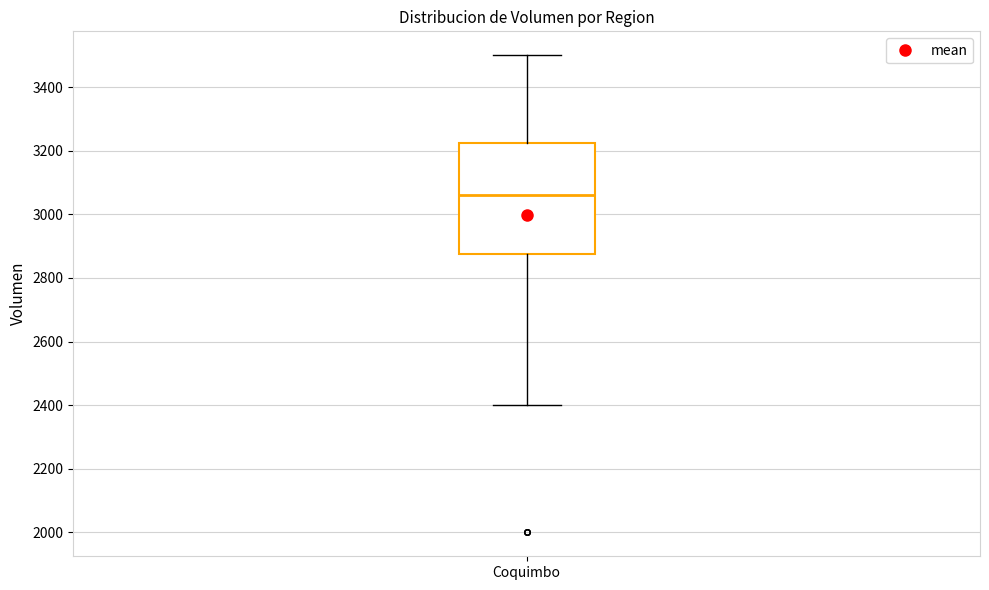

Where is the upper edge of the box for Coquimbo on the y-axis? The values are not printed on the chart, so give them approximately, as read against the axis.

3220